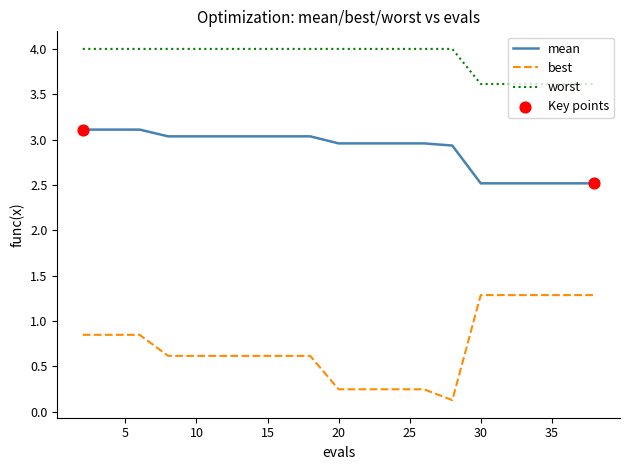

What is the maximum value for best?

1.3